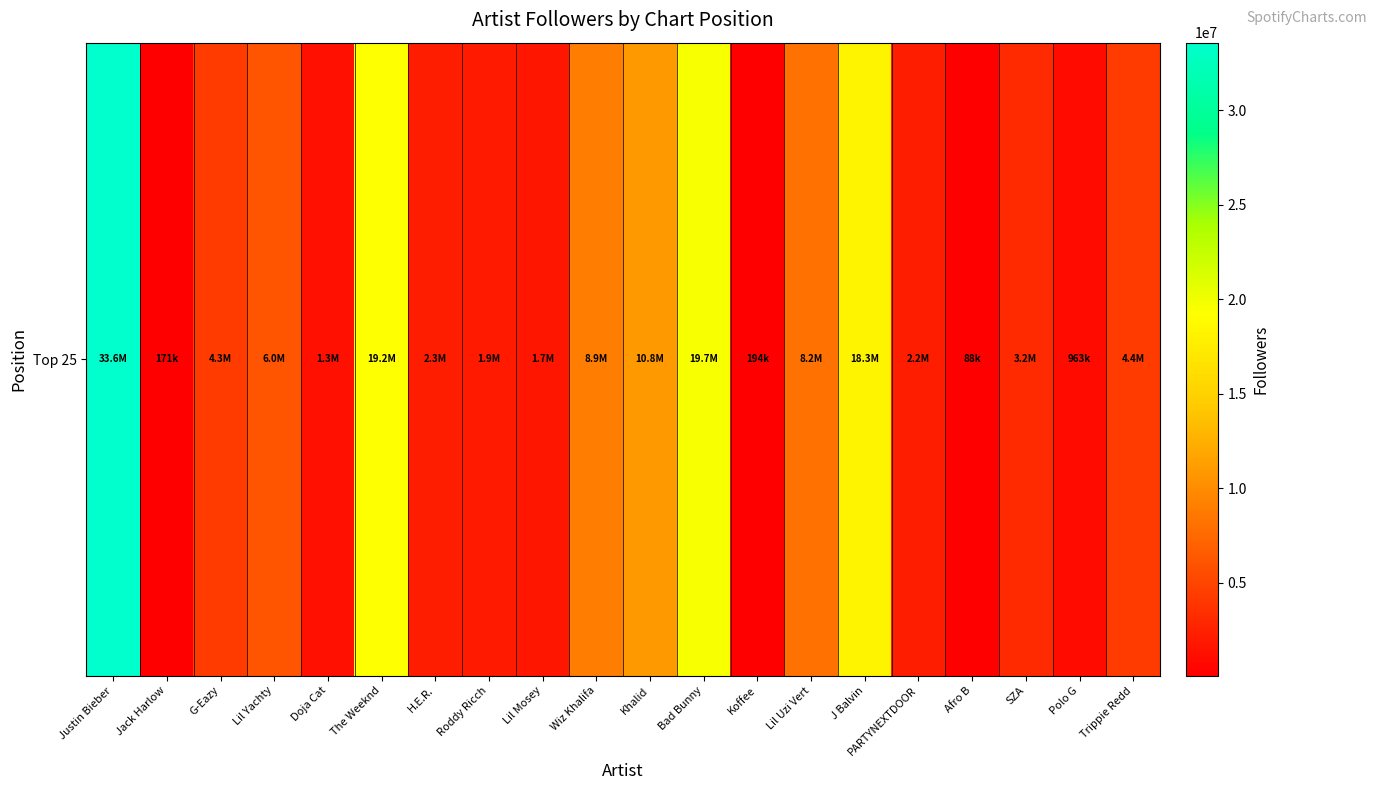

Is it true that the value at Afro B is 87860?

True